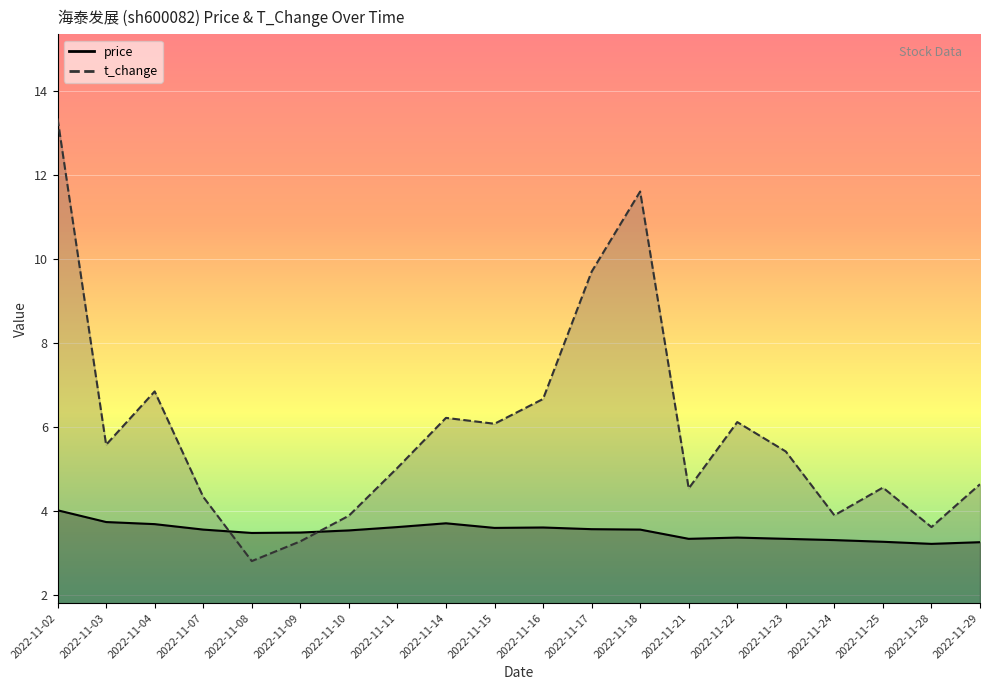

At which label is price closest to 3?

2022-11-28